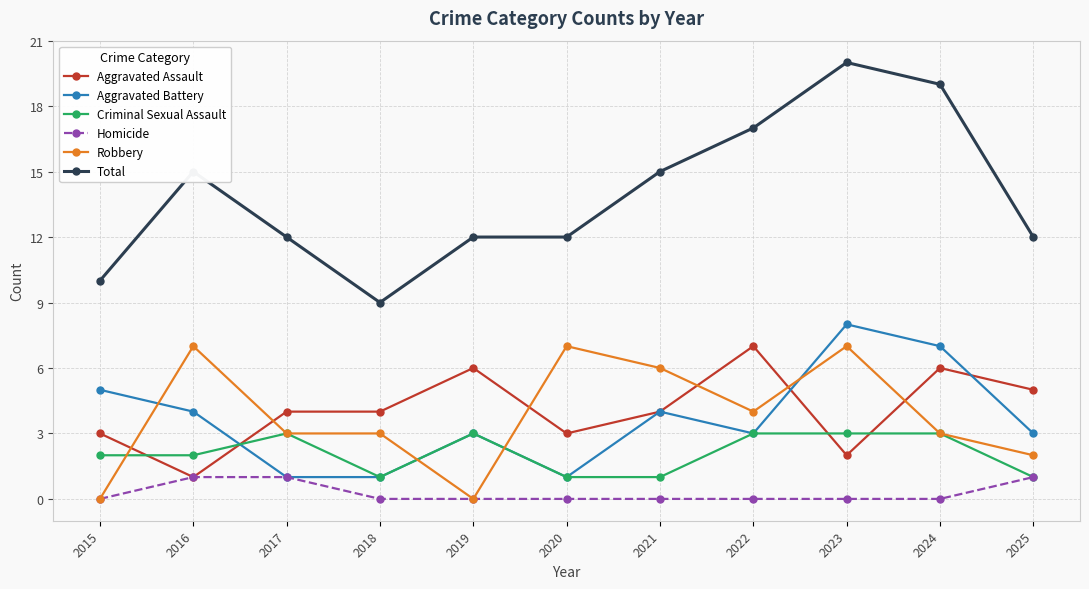

What is the spread (max minus min) of values at 2023?

20